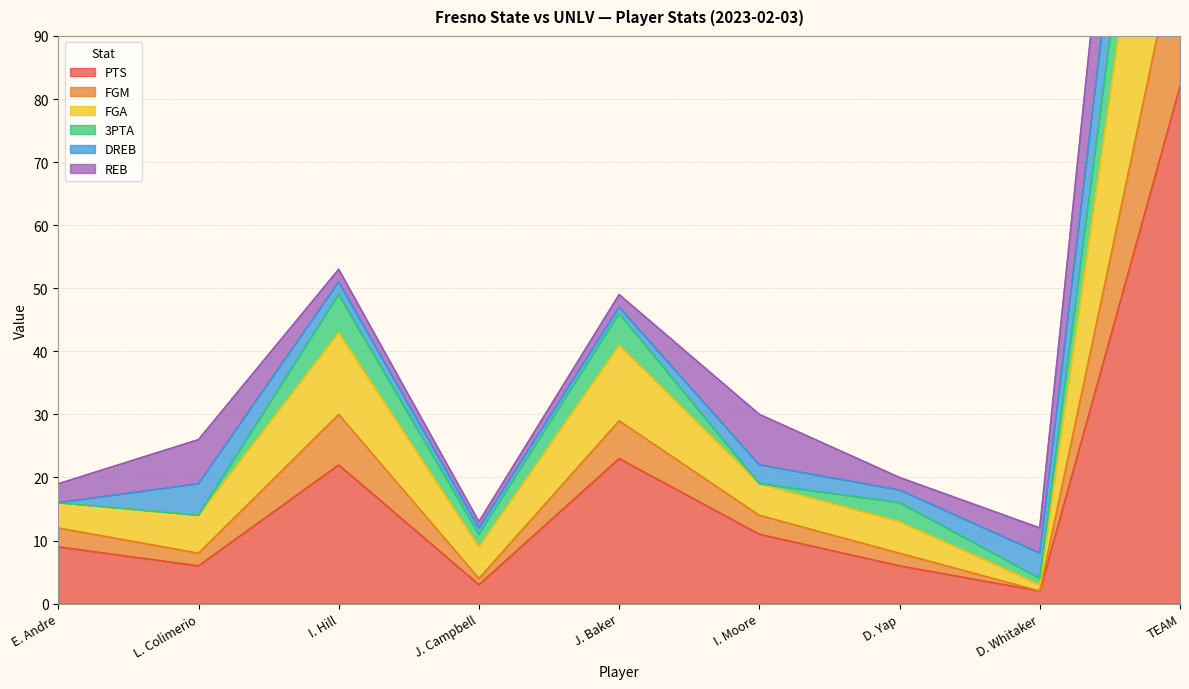

How many data points in PTS are above 9?

4